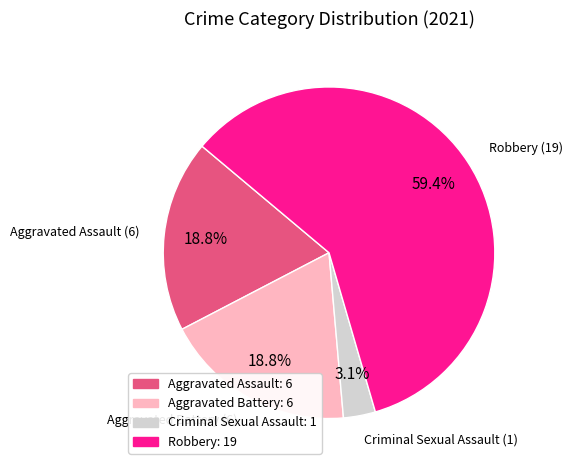

Which slice is the largest?

Robbery